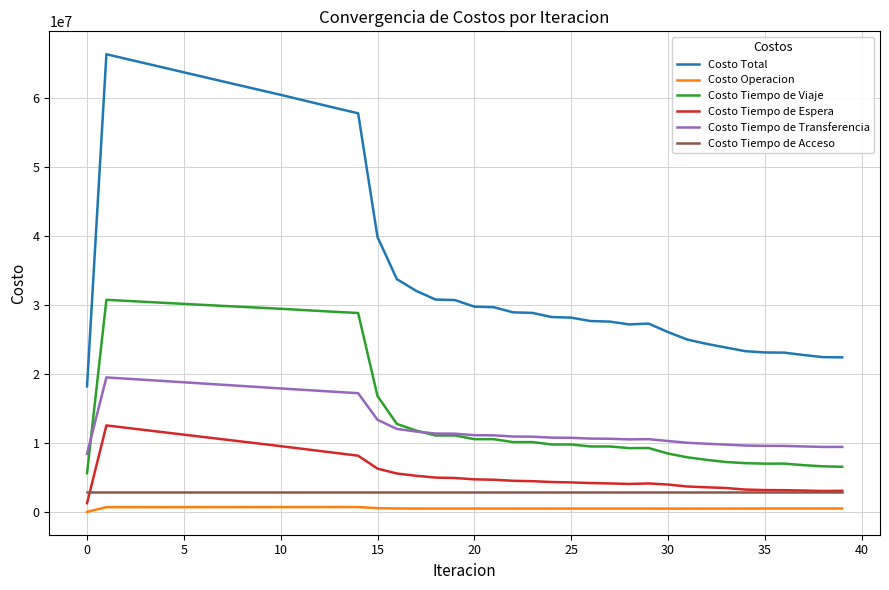

True or false: Costo Total and Costo Tiempo de Espera cross at least once.

False